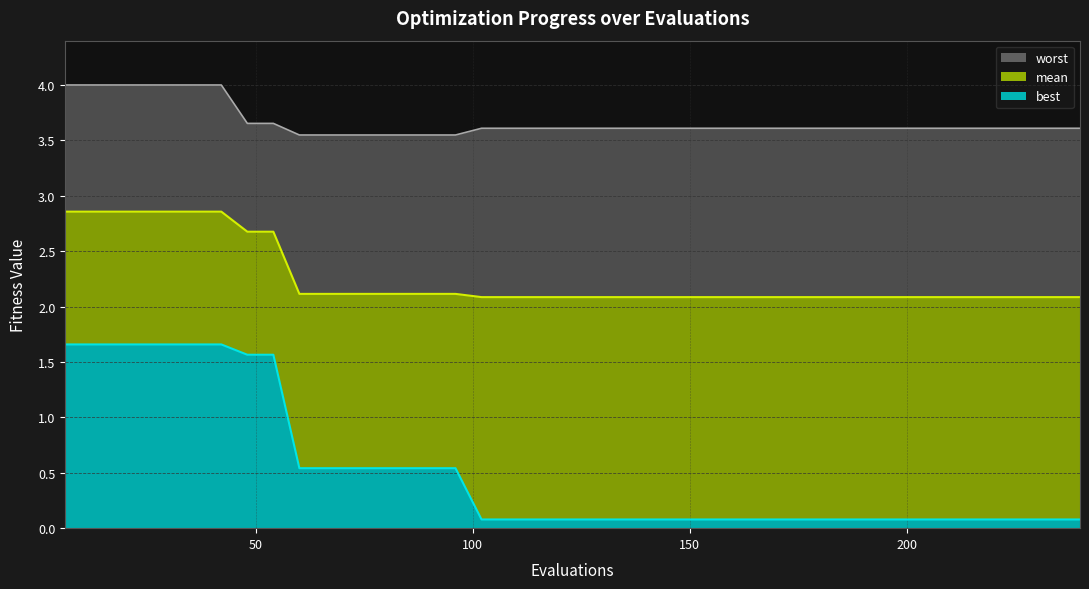

Reading left to right, extract all data points from this chart.

mean: 2.9	2.9	2.9	2.9	2.9	2.9	2.9	2.7	2.7	2.1	2.1	2.1	2.1	2.1	2.1	2.1	2.1	2.1	2.1	2.1	2.1	2.1	2.1	2.1	2.1	2.1	2.1	2.1	2.1	2.1	2.1	2.1	2.1	2.1	2.1	2.1	2.1	2.1	2.1	2.1
best: 1.7	1.7	1.7	1.7	1.7	1.7	1.7	1.6	1.6	0.5	0.5	0.5	0.5	0.5	0.5	0.5	0.1	0.1	0.1	0.1	0.1	0.1	0.1	0.1	0.1	0.1	0.1	0.1	0.1	0.1	0.1	0.1	0.1	0.1	0.1	0.1	0.1	0.1	0.1	0.1
worst: 4.0	4.0	4.0	4.0	4.0	4.0	4.0	3.7	3.7	3.5	3.5	3.5	3.5	3.5	3.5	3.5	3.6	3.6	3.6	3.6	3.6	3.6	3.6	3.6	3.6	3.6	3.6	3.6	3.6	3.6	3.6	3.6	3.6	3.6	3.6	3.6	3.6	3.6	3.6	3.6